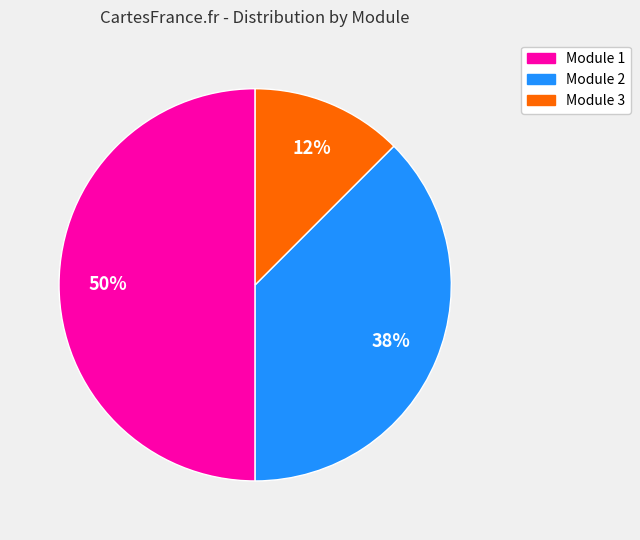

Do Module 3 and Module 1 together represent more than half of the pie?

Yes